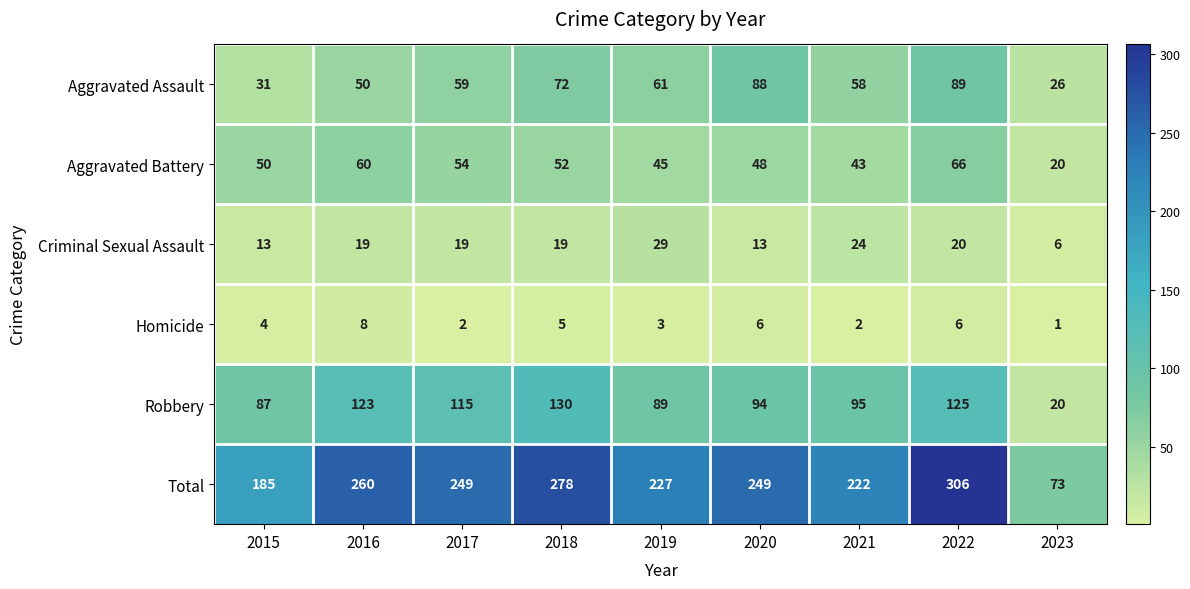

Count the number of categories in the chart.

9